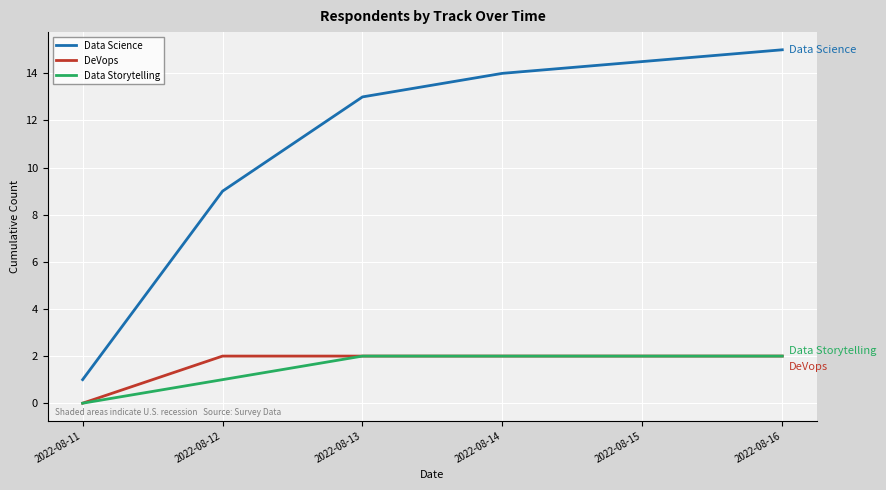

Which series has the widest spread of values?

Data Science